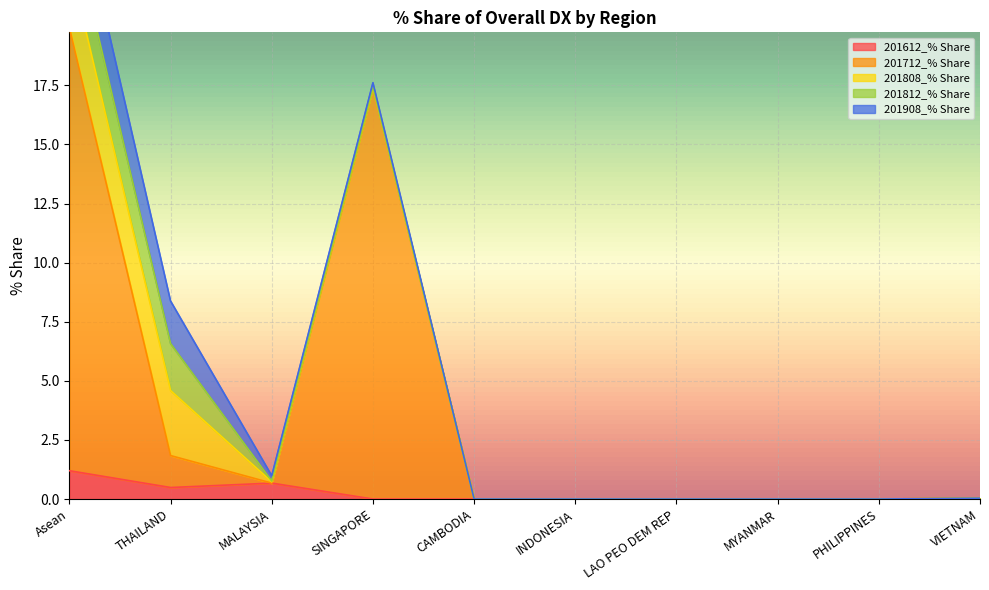

How many values in 201808_% Share are above zero?

4